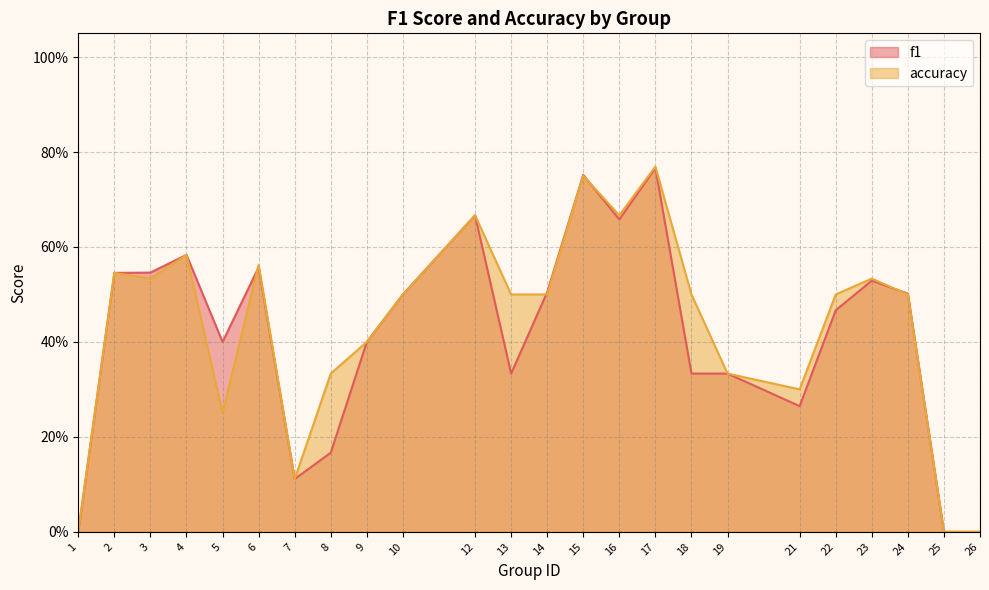

Reading right to left, extract all data points from this chart.

f1: 26=0.0	25=0.0	24=0.5	23=0.5	22=0.5	21=0.3	19=0.3	18=0.3	17=0.8	16=0.7	15=0.8	14=0.5	13=0.3	12=0.7	10=0.5	9=0.4	8=0.2	7=0.1	6=0.6	5=0.4	4=0.6	3=0.5	2=0.5	1=0.0
accuracy: 26=0.0	25=0.0	24=0.5	23=0.5	22=0.5	21=0.3	19=0.3	18=0.5	17=0.8	16=0.7	15=0.8	14=0.5	13=0.5	12=0.7	10=0.5	9=0.4	8=0.3	7=0.1	6=0.6	5=0.2	4=0.6	3=0.5	2=0.5	1=0.0